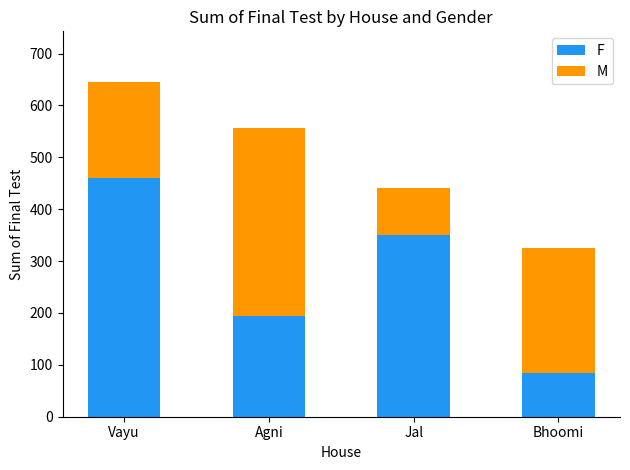

What is the difference between the F values at Vayu and Jal?

109